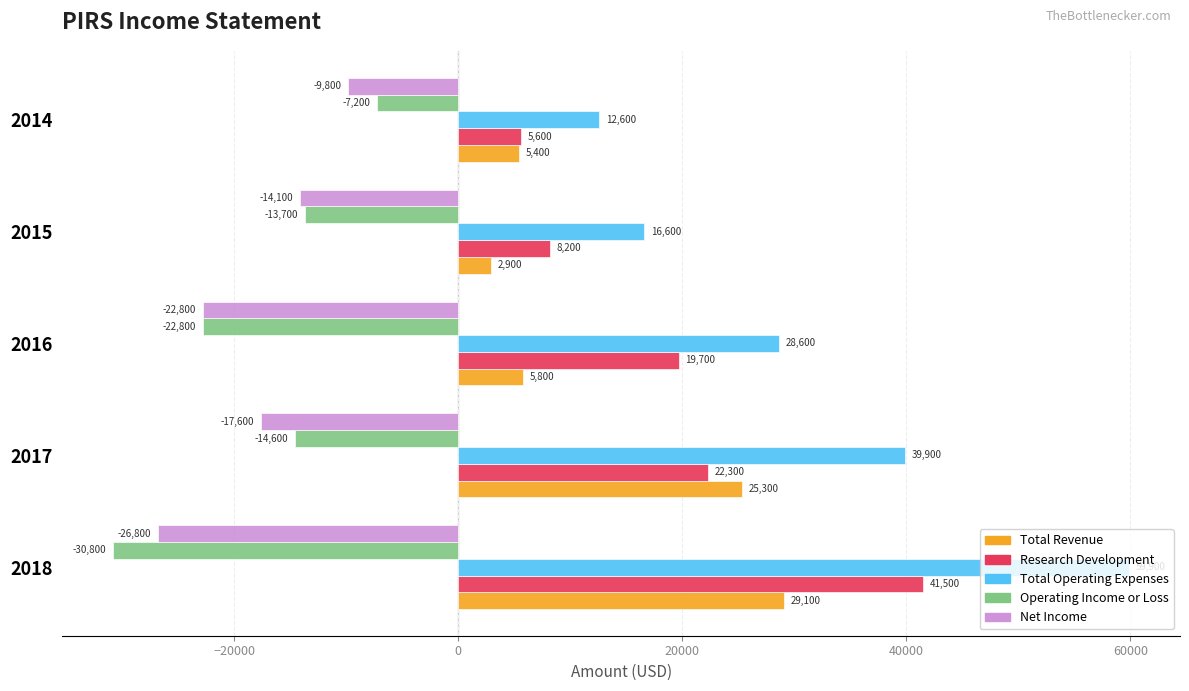

Which series has the largest range (max minus min)?

Total Operating Expenses